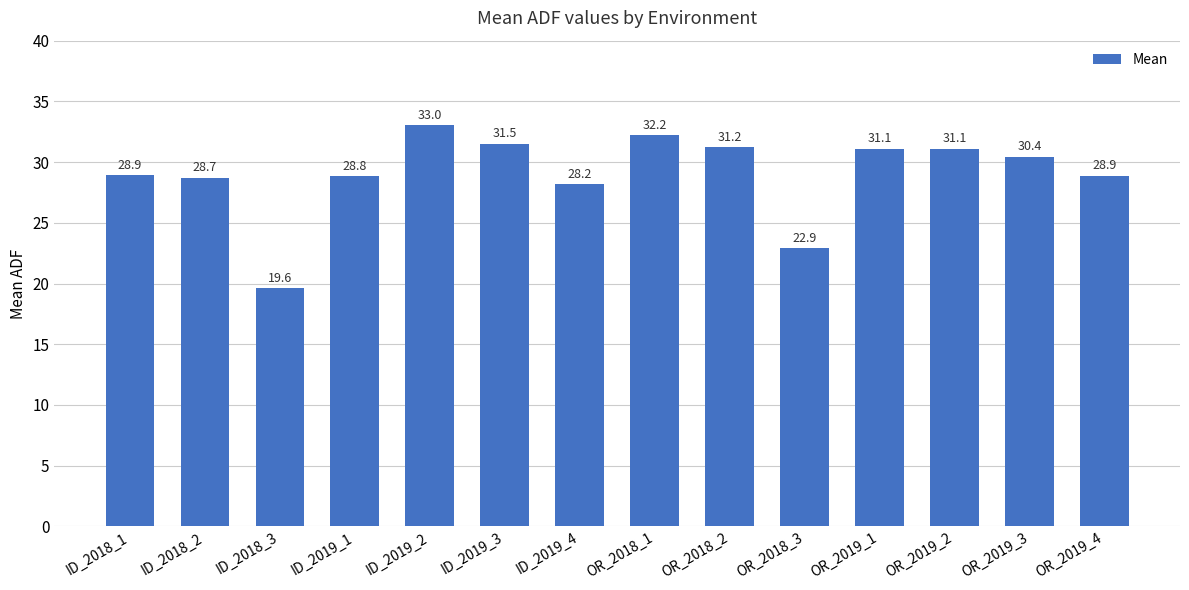

The value at ID_2018_1 is 28.9. True or false?

True